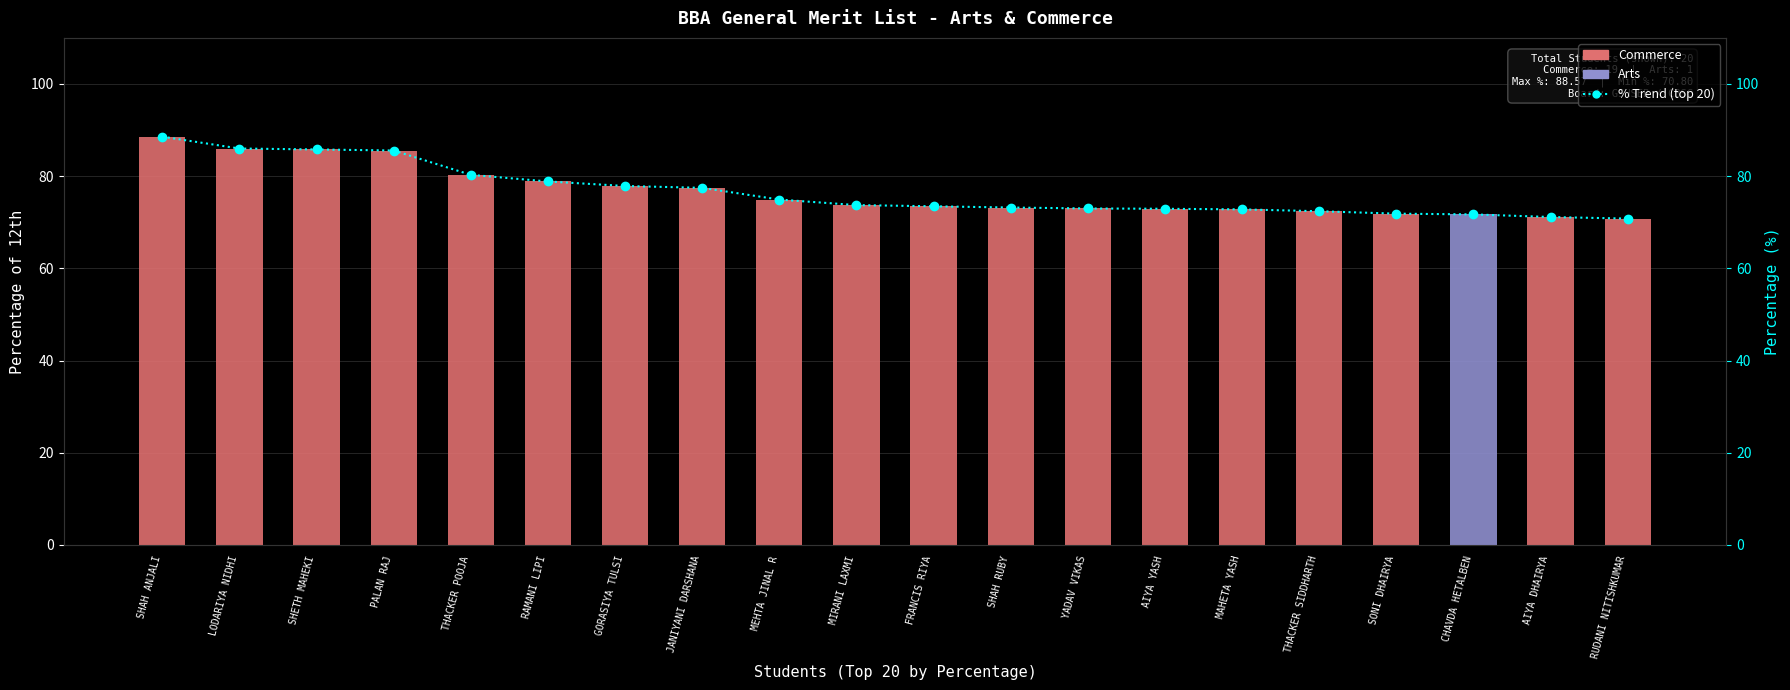

Reading left to right, what are all the values shown in this chart?

88.6	86.0	85.8	85.6	80.3	78.9	77.9	77.5	74.9	73.7	73.5	73.2	73.0	72.9	72.8	72.4	71.9	71.7	71.1	70.8